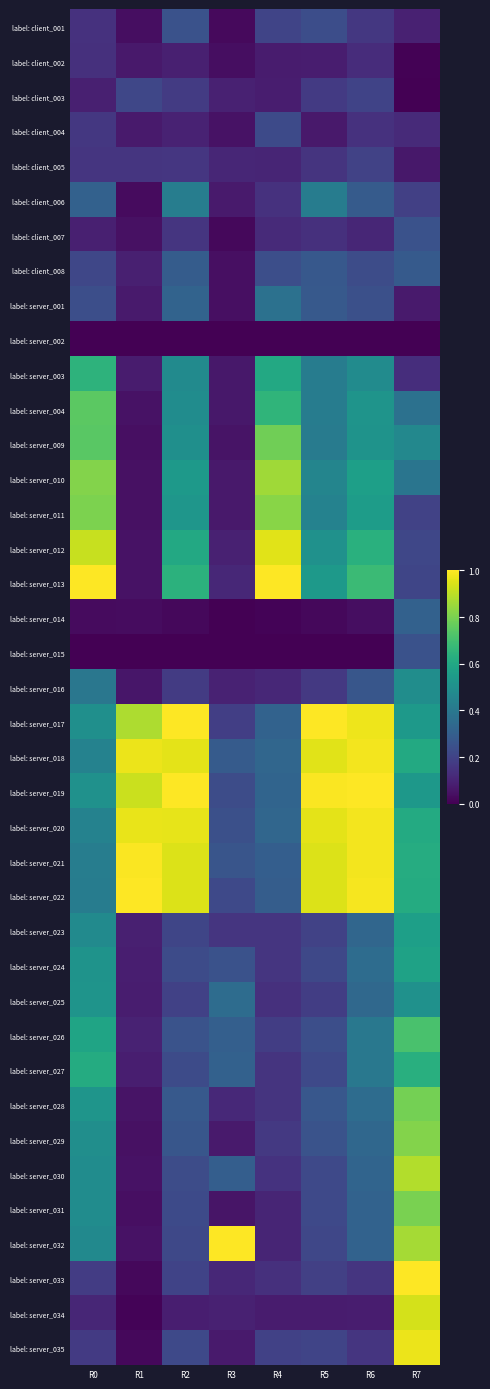

At how many categories does at least one series exceed 0?

8